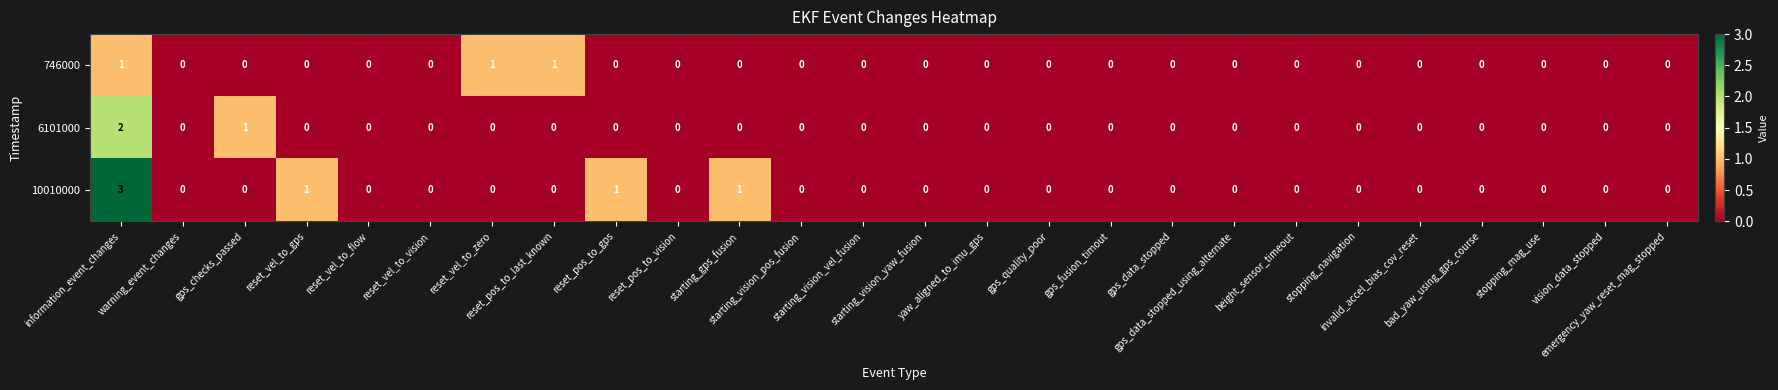

Which series has the largest total across all categories?

10010000